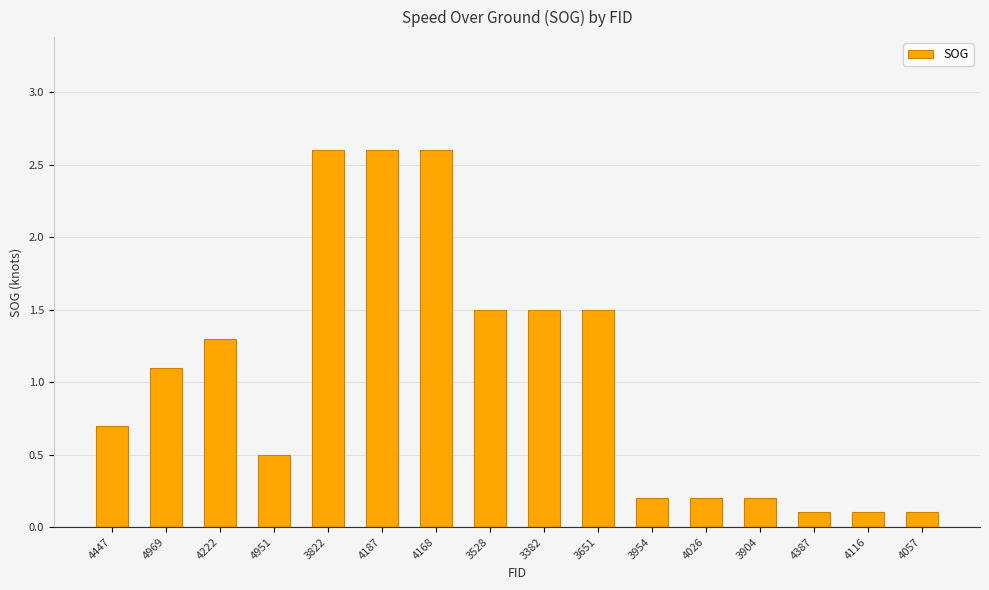

What is the maximum value shown in the chart?

2.6